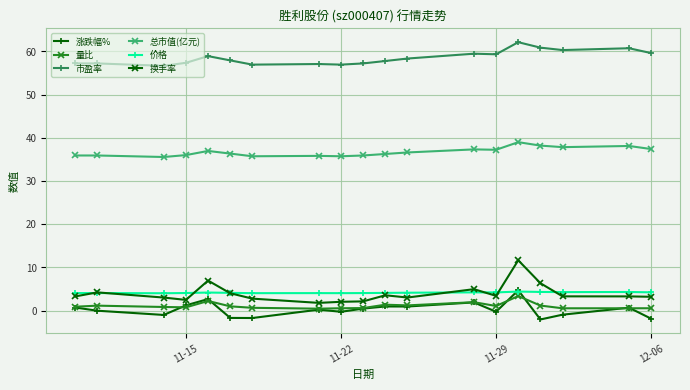

True or false: 总市值(亿元) and 换手率 cross at least once.

False